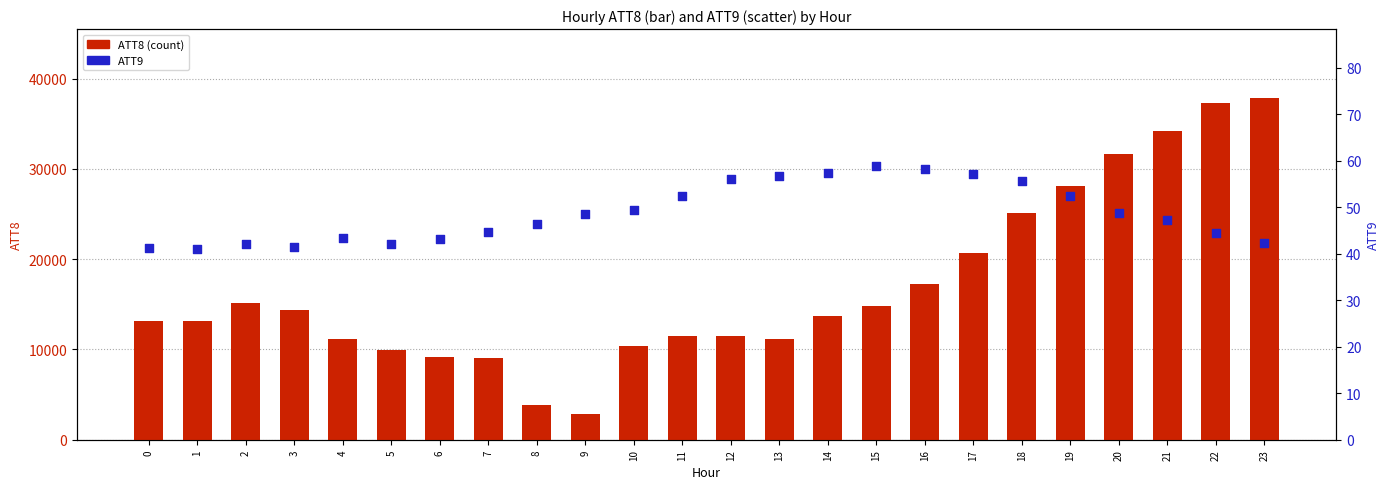

Which series reaches the minimum Y coordinate?

ATT9 (percentile)